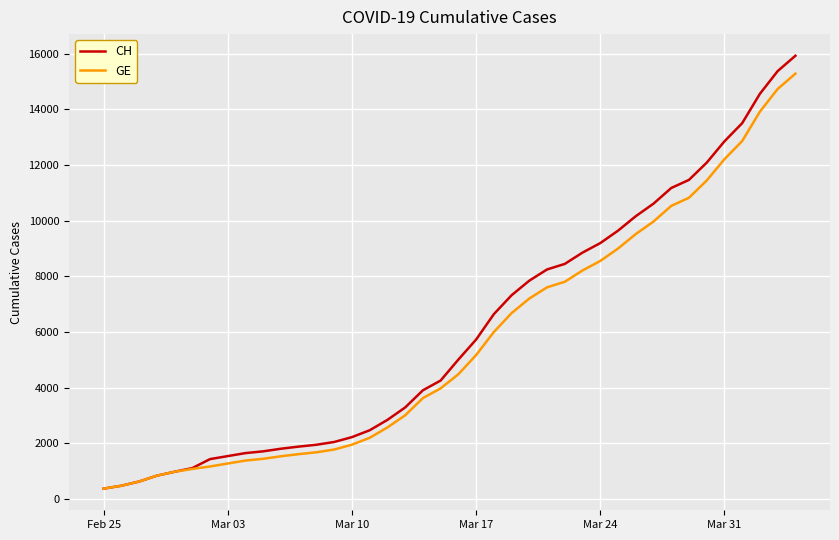

What is the smallest value displayed?

375